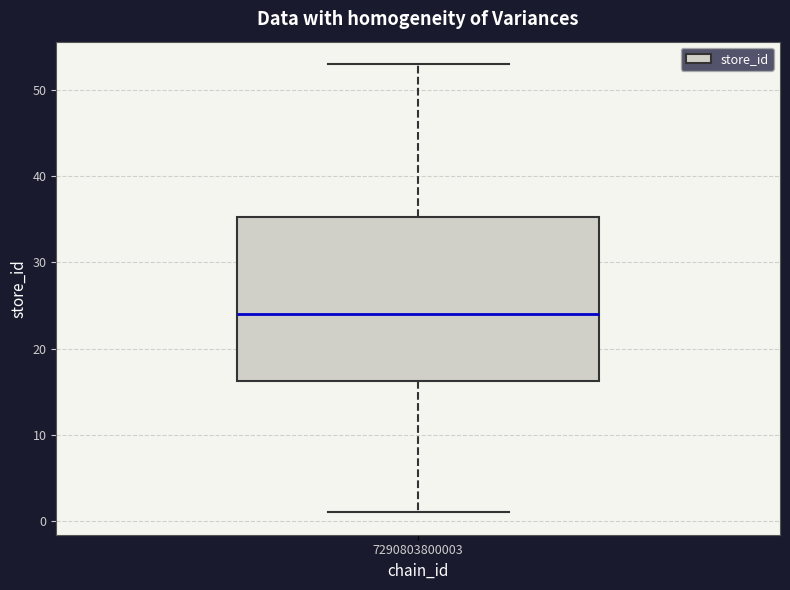

Where does the lower whisker of the box at x = 7290803800003 end on the y-axis? The values are not printed on the chart, so give them approximately, as read against the axis.

1